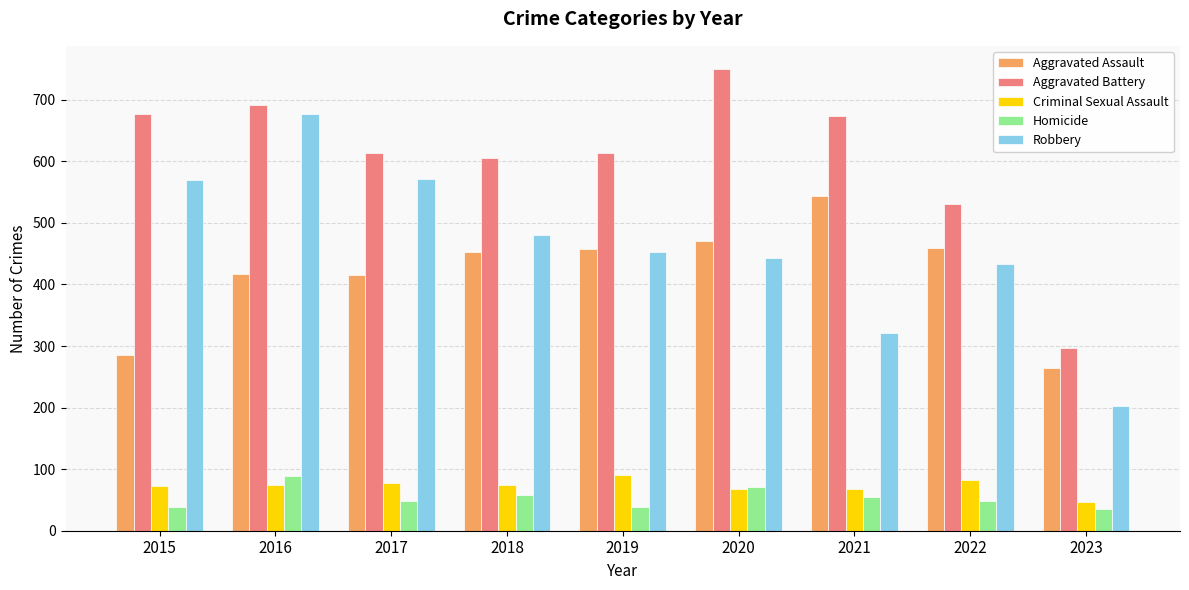

Which series has the widest spread of values?

Robbery